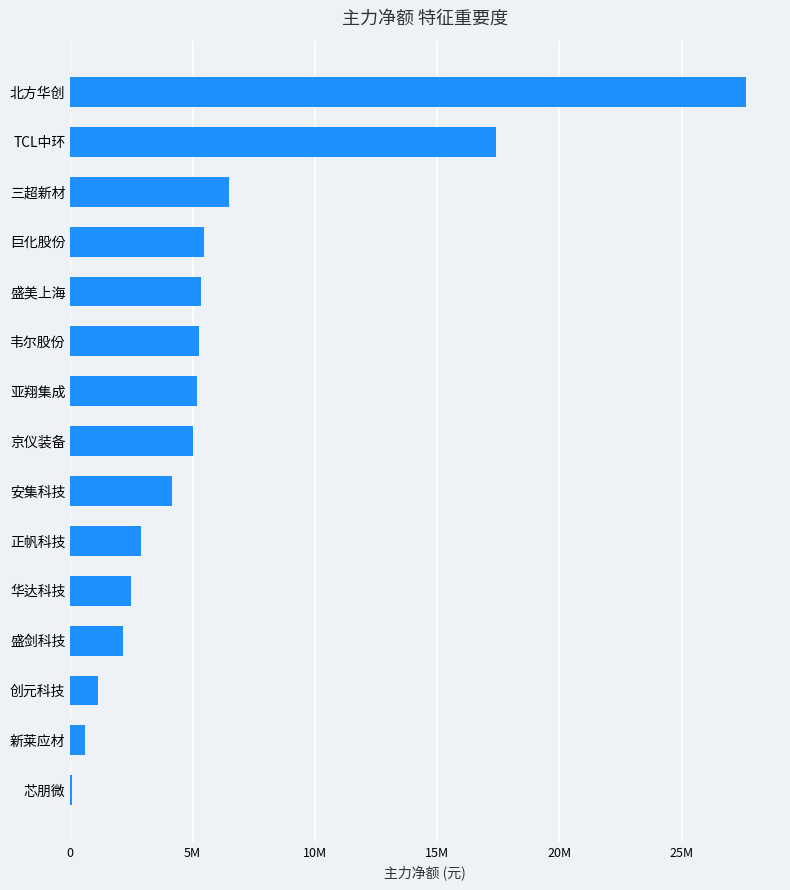

Are the bars horizontal?

Yes